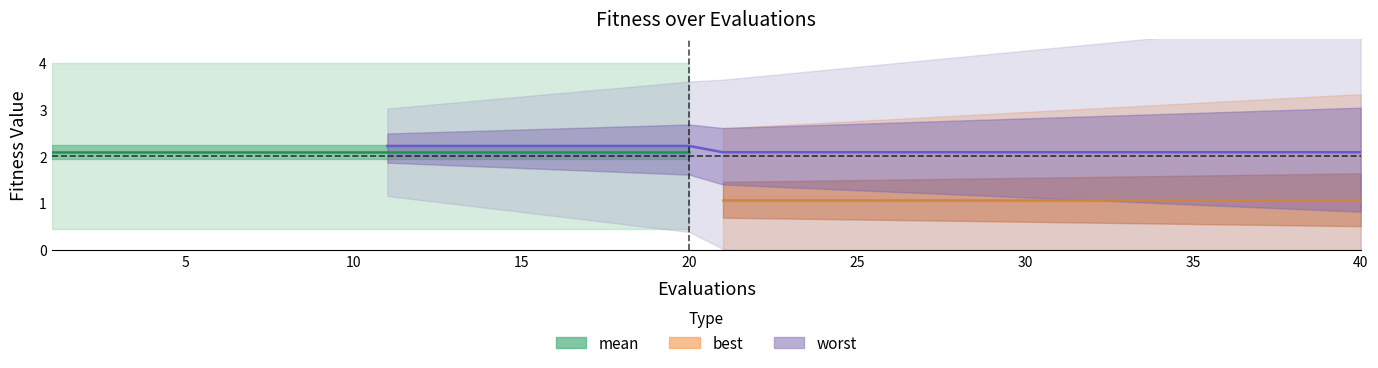

Which has a higher value, 15 or 27?

15